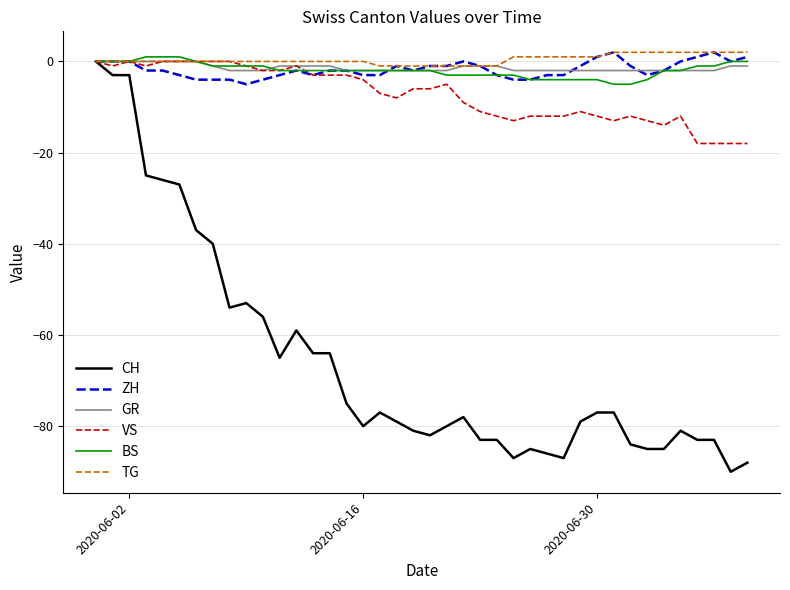

What is the minimum value shown in the chart?

-90